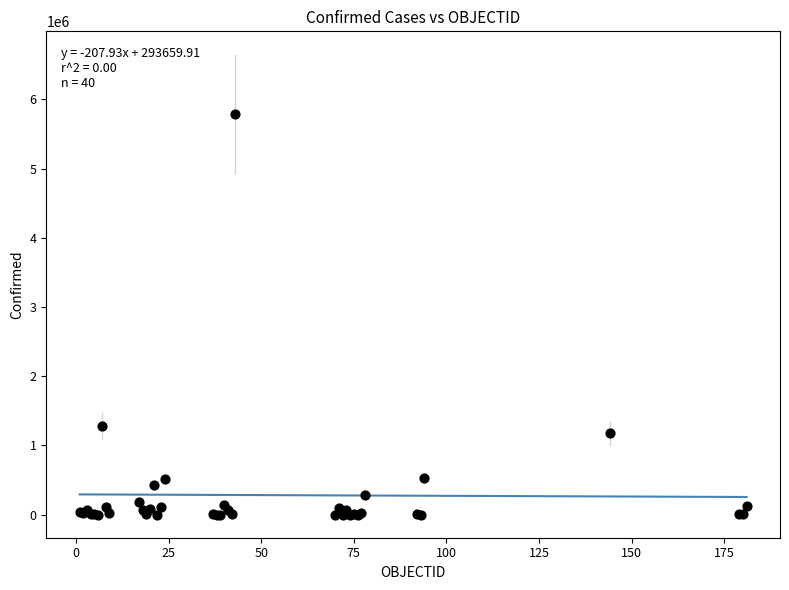

What Y value in the scatter plot is closest to 2890856?

1284519